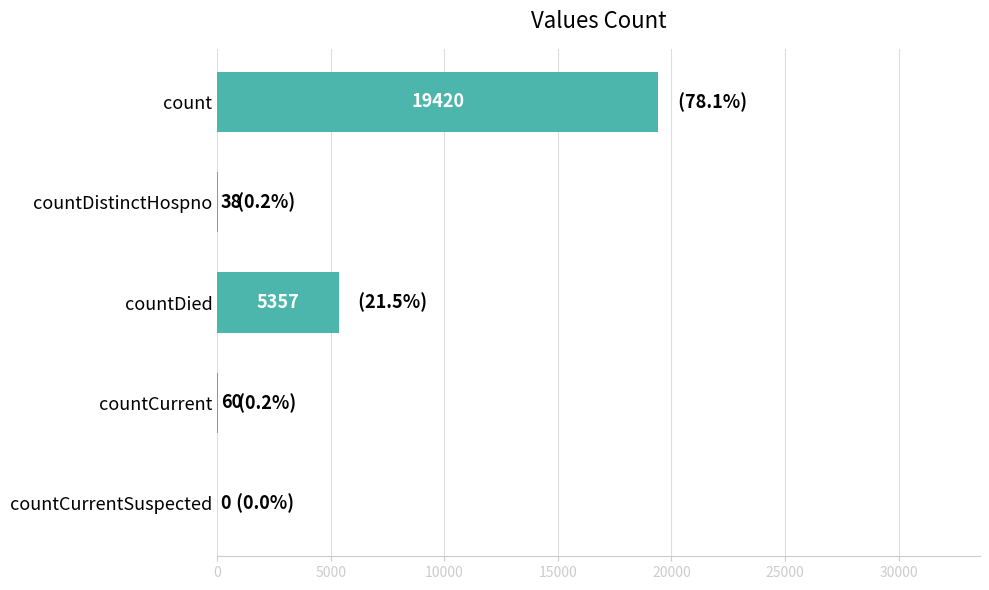

Between countDied and countDistinctHospno, which is larger?

countDied